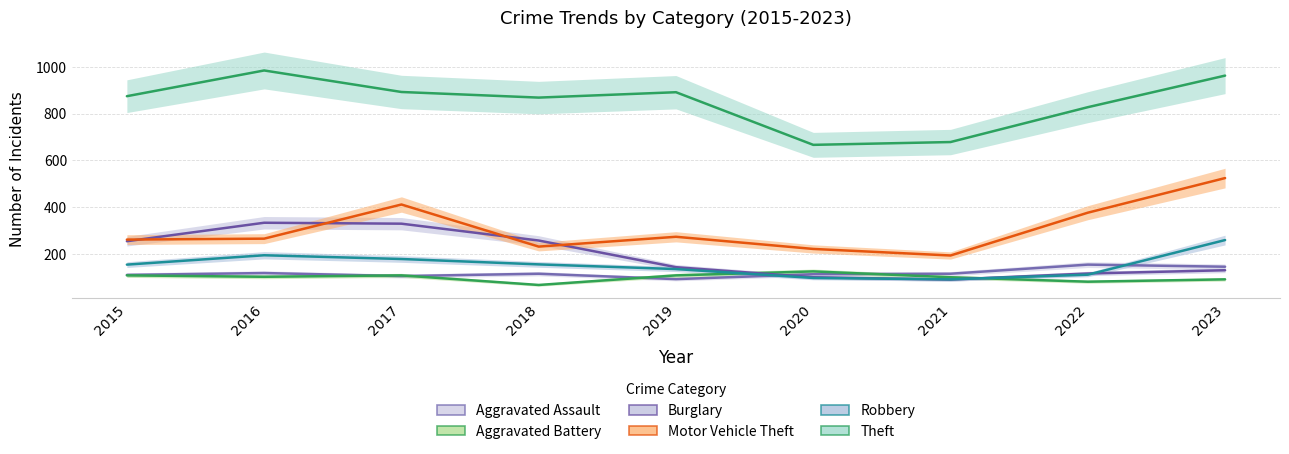

How many series are shown in this chart?

6